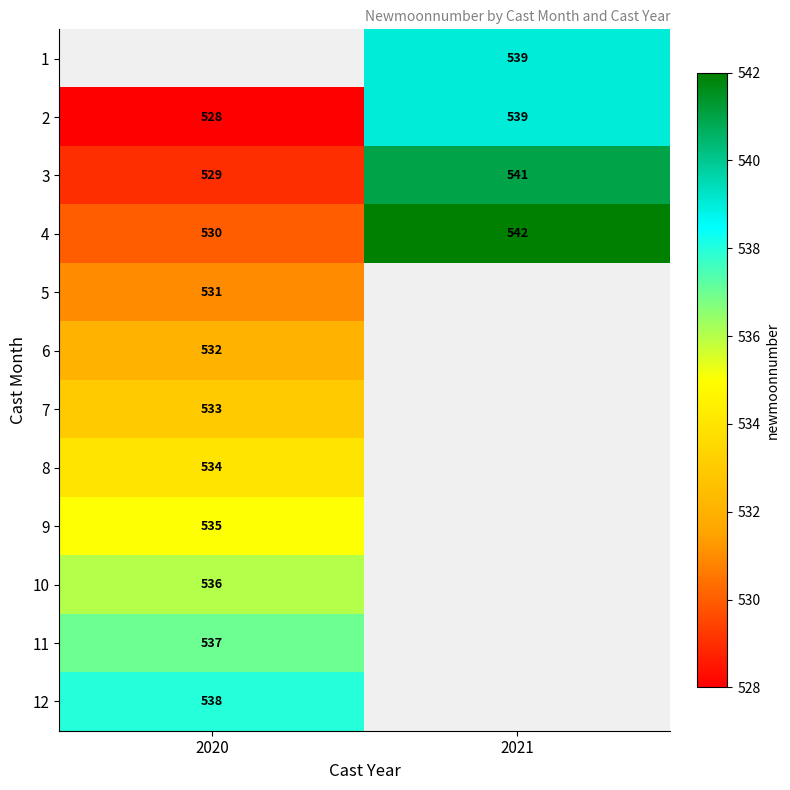

What is the difference between the 4 values at 2021 and 2020?

12